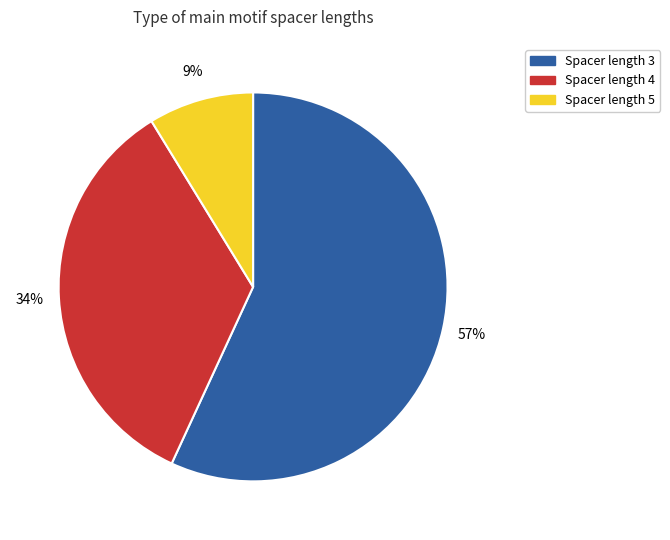

Rank the categories by value from highest to lowest.

Spacer length 3, Spacer length 4, Spacer length 5